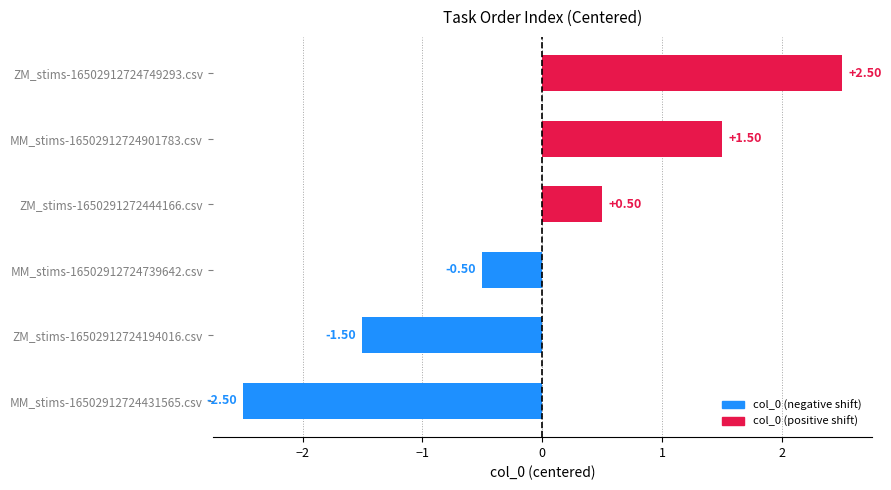

What is the change in value from ZM_stims-16502912724194016.csv to MM_stims-16502912724901783.csv?

+3.0